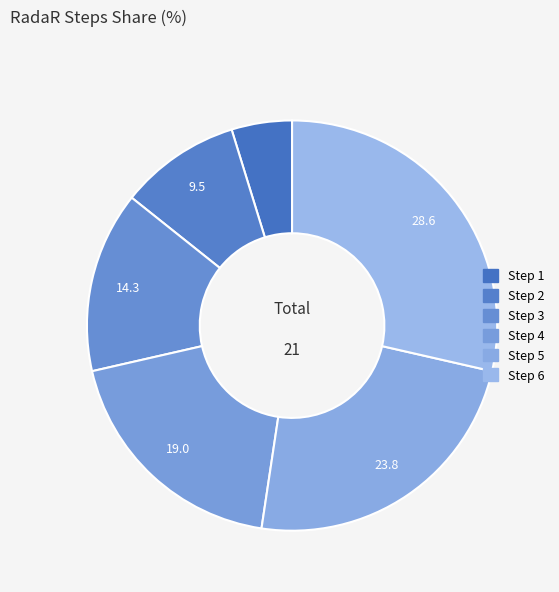

True or false: Step 5 accounts for 35% of the total.

False